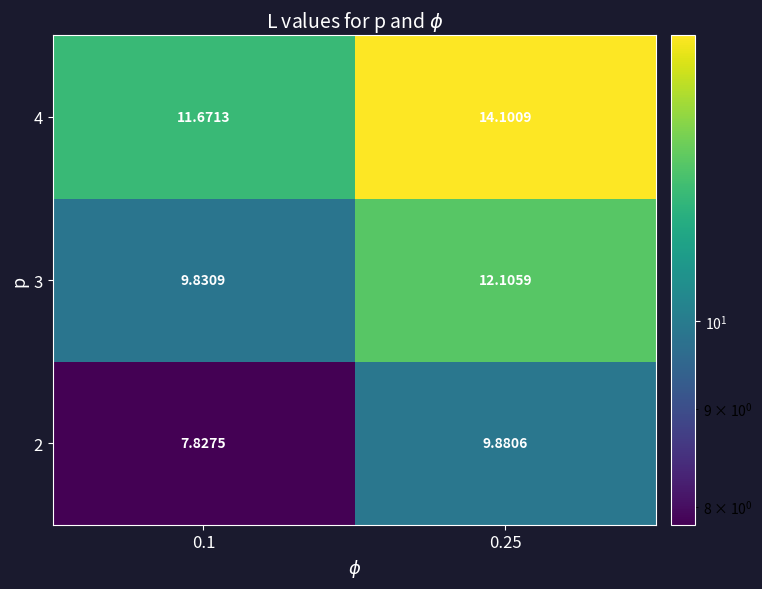

Is the value of 4 at 0.1 greater than the value of 2 at 0.25?

Yes